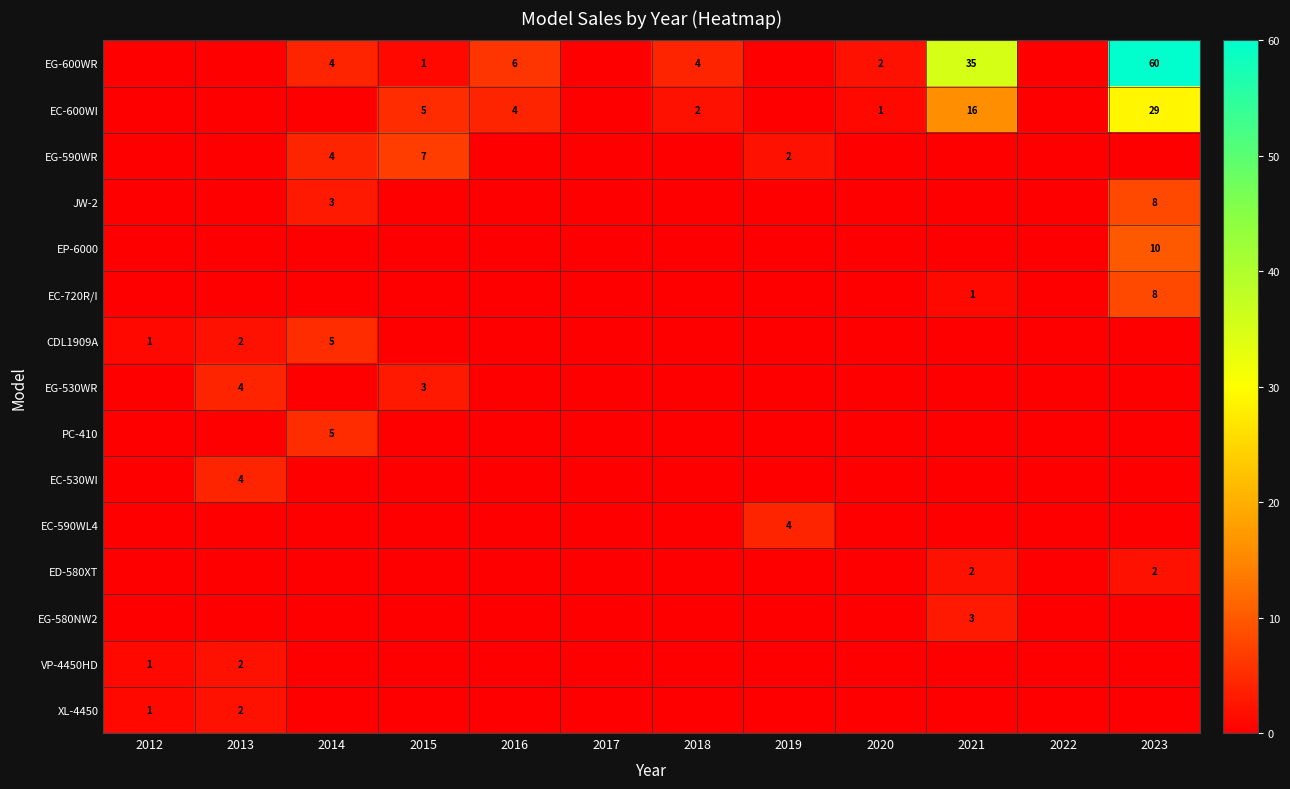

Is the value of JW-2 at 2023 greater than the value of EG-590WR at 2015?

Yes